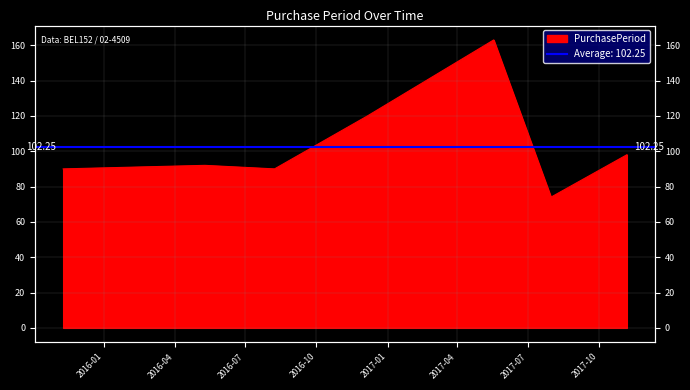

What is the difference between the values at 2016-12-06 and 2015-11-09?

30